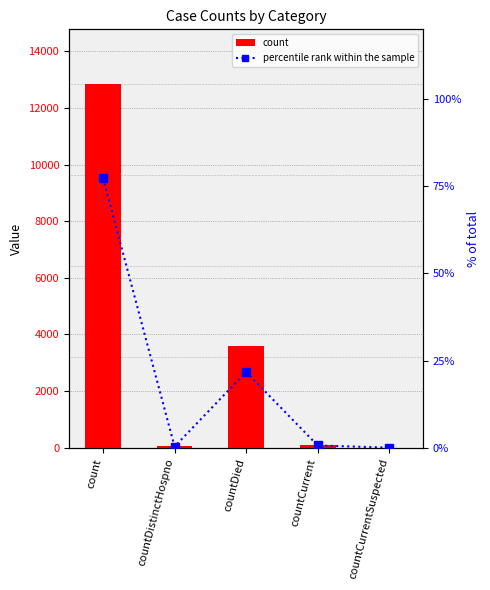

How many series are shown in this chart?

2